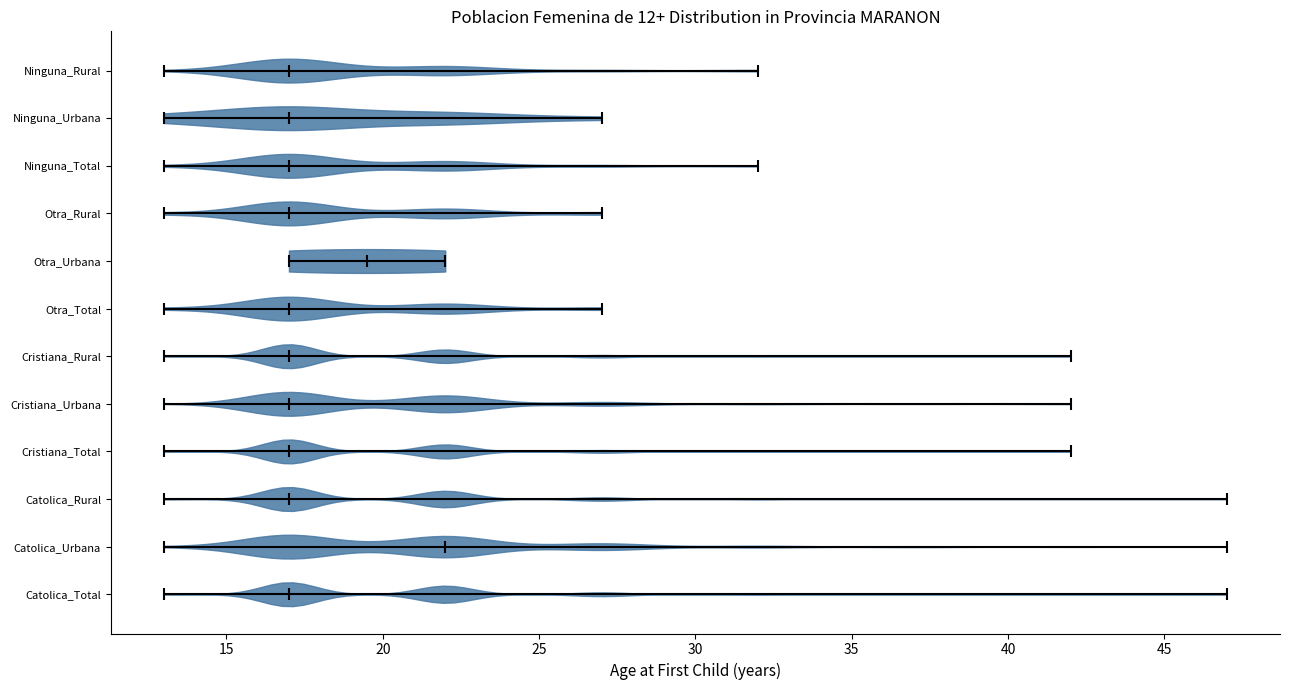

Which violin has the furthest to the right median line?

Catolica_Urbana